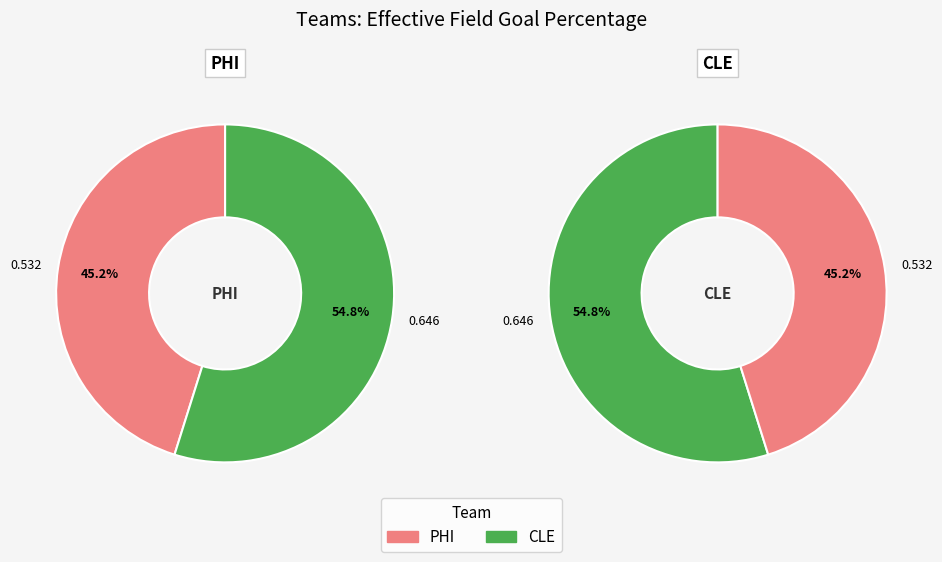

Which slice represents more than half of the pie?

CLE